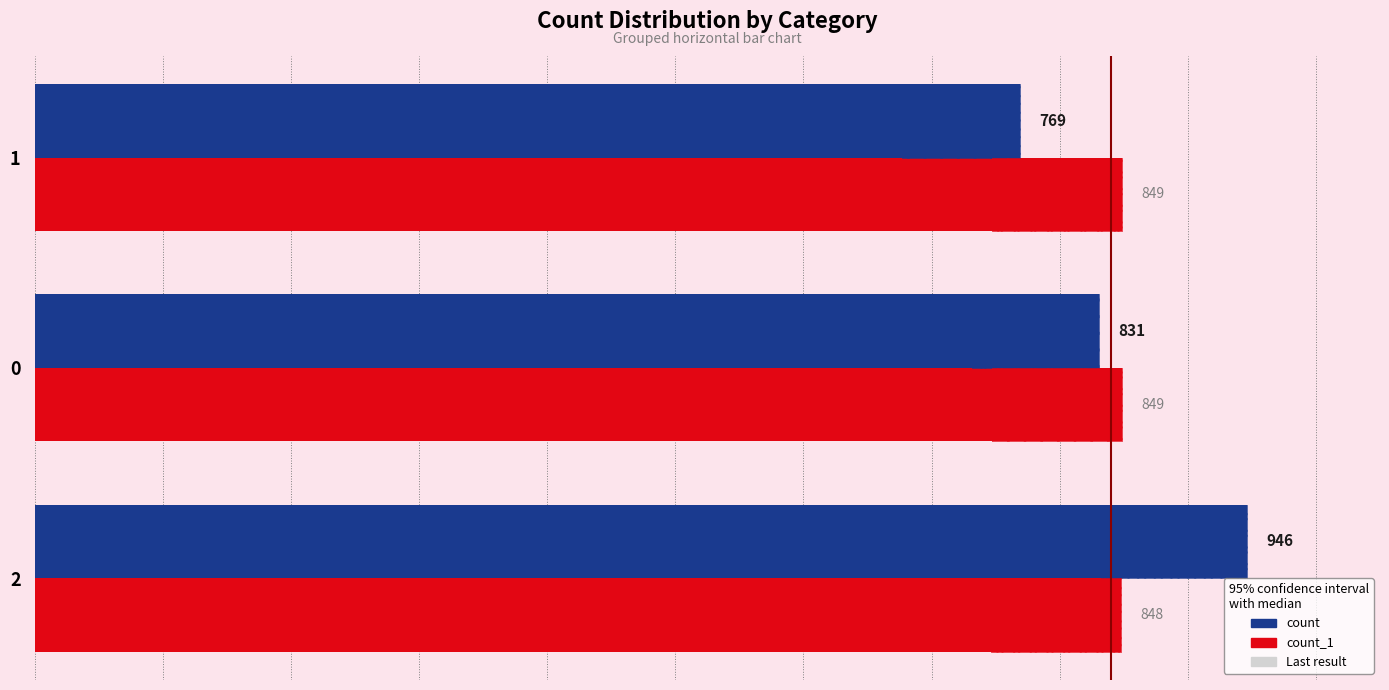

At how many categories does at least one series exceed 882?

1